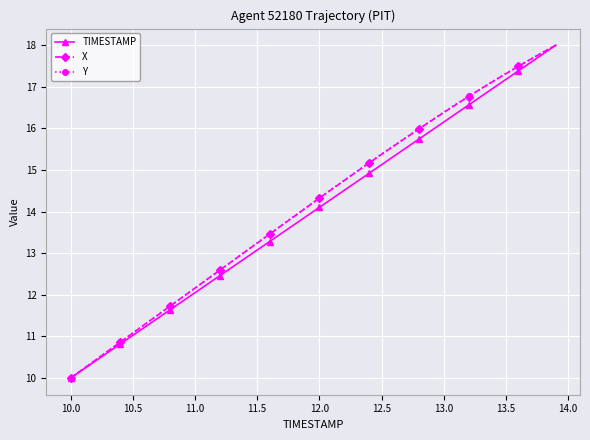

What is the value of the X point at the 19th from the left?

13.9